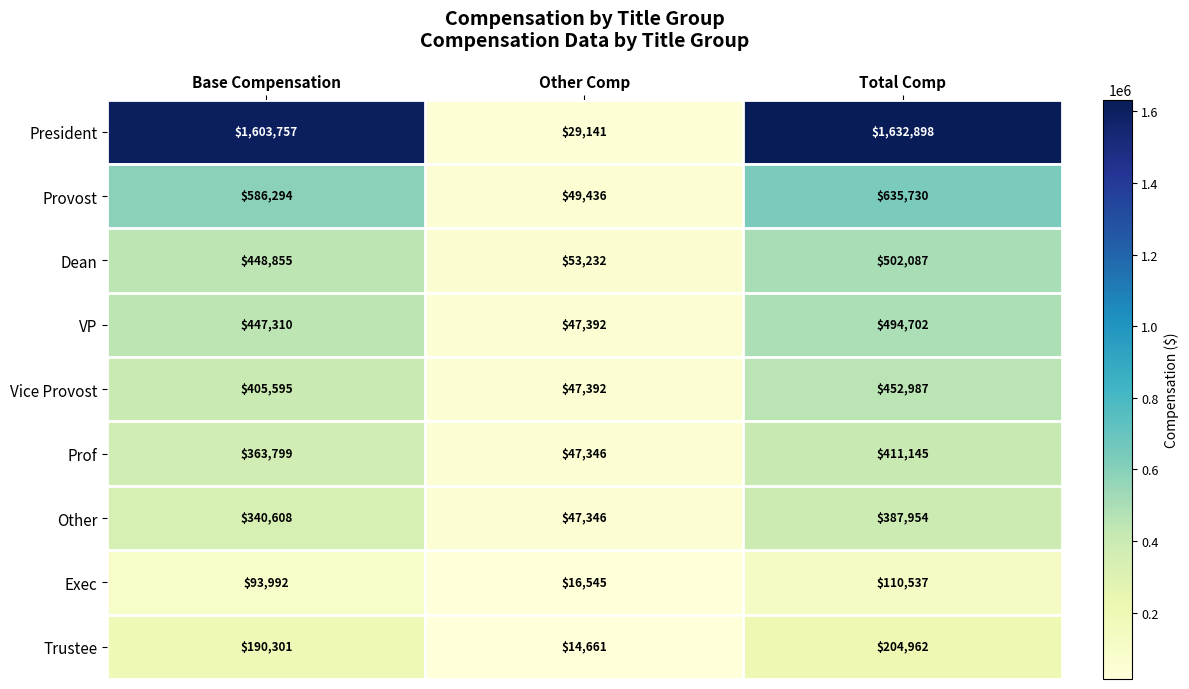

At which label is Vice Provost closest to 250189?

Base Compensation